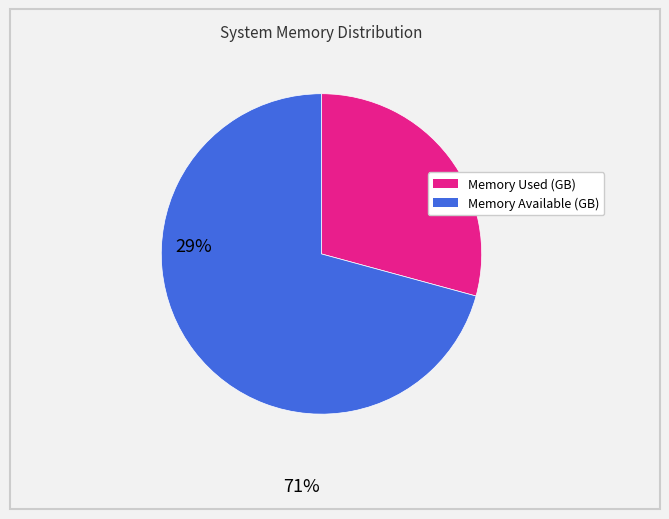

Is there a majority slice in this chart?

Yes